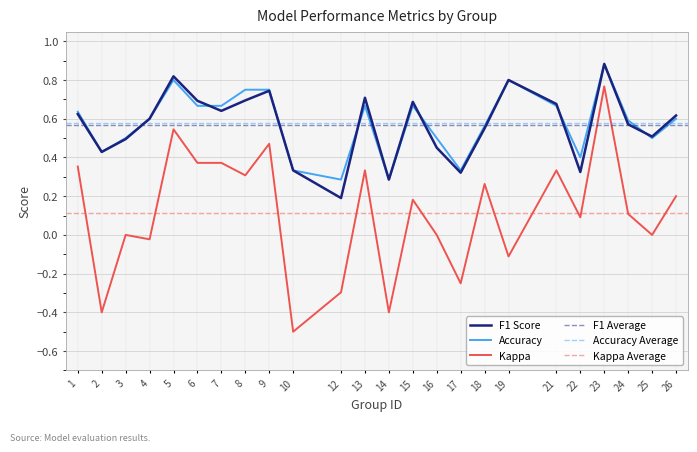

Which series has the largest range (max minus min)?

kappa